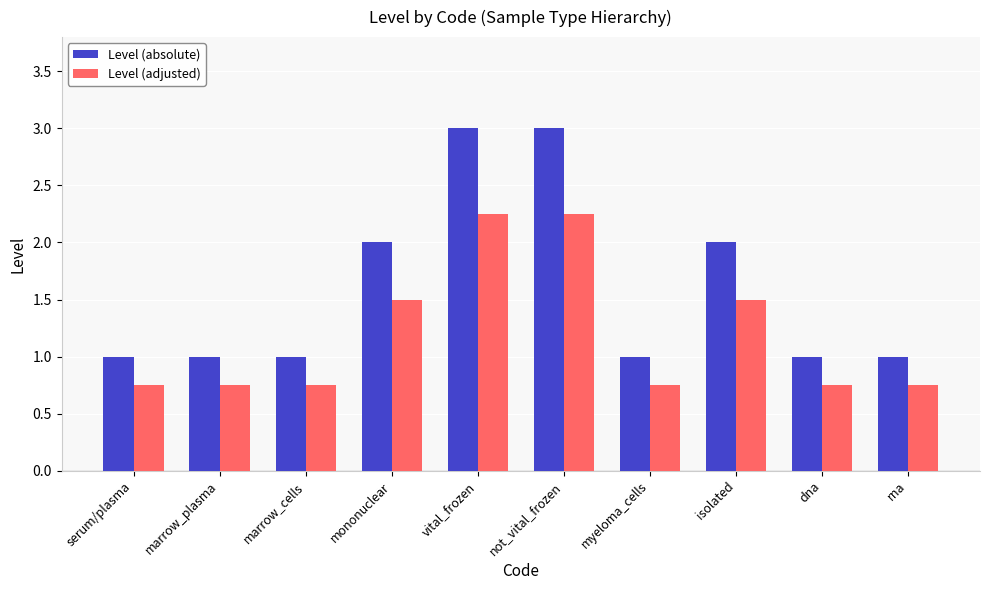

What is the difference between the highest and lowest values at isolated?

0.5